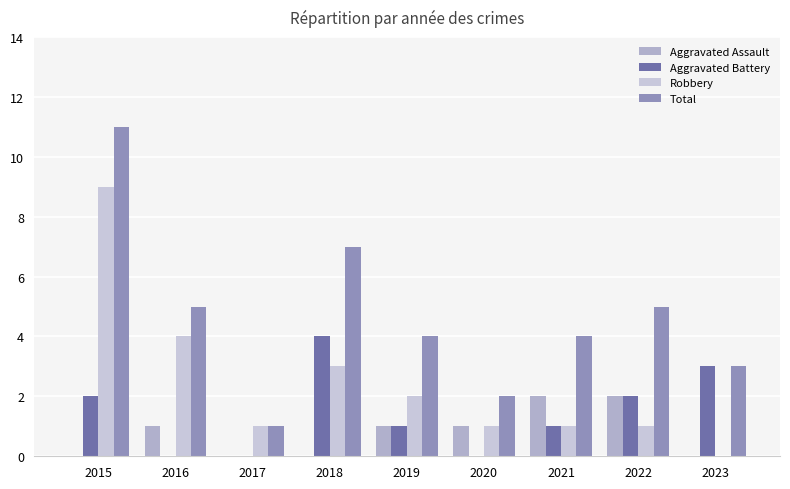

What is the average value of the Aggravated Assault series?

1